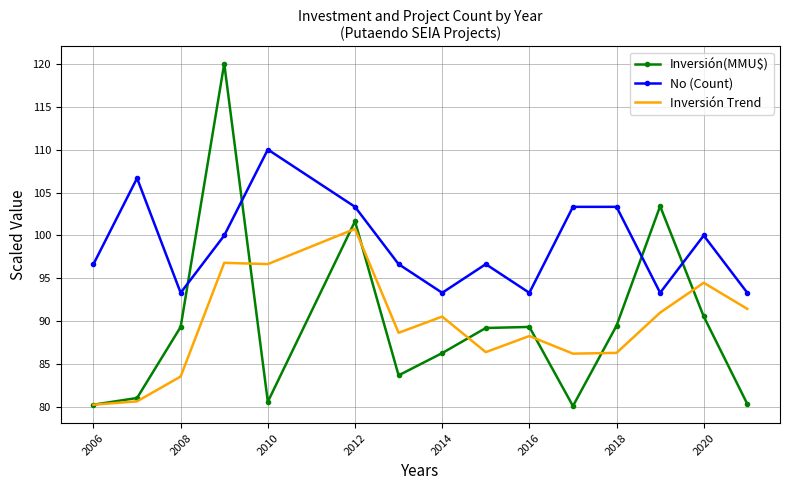

True or false: No (Count) and Inversión Trend intersect in this chart.

False